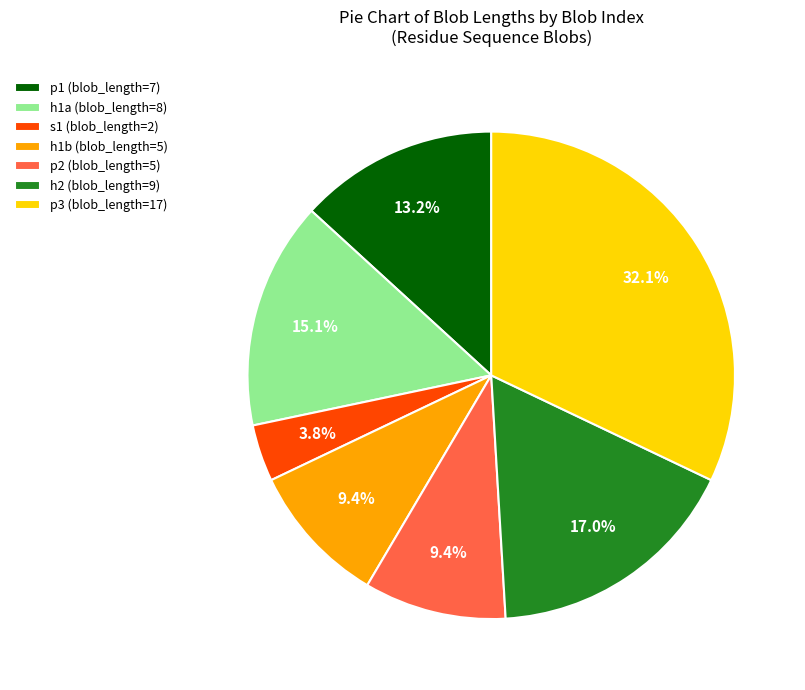

Approximately how many times larger is the value at p1 (blob_length=7) compared to h1a (blob_length=8)?

0.9